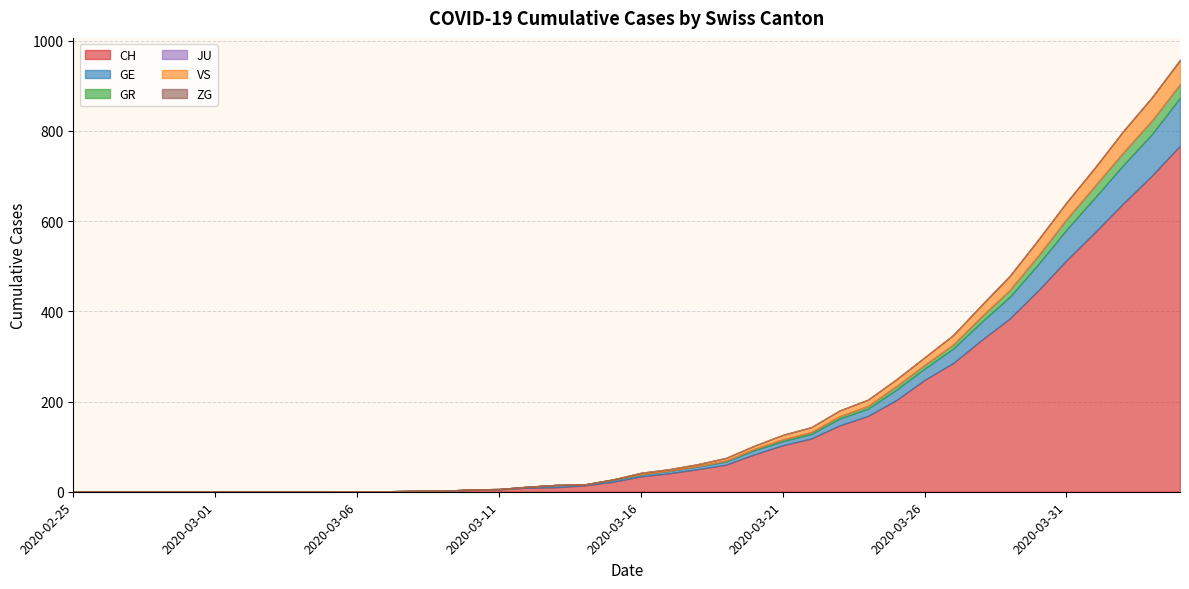

True or false: GR and GE intersect in this chart.

False